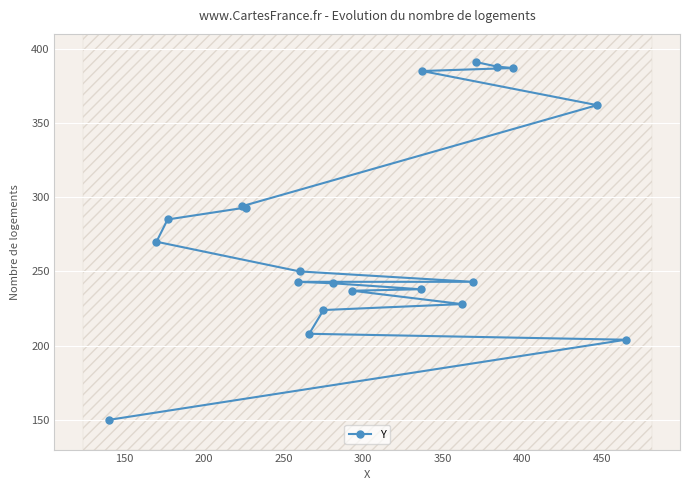

True or false: there are more than 0 points higher than both neighbors.

False